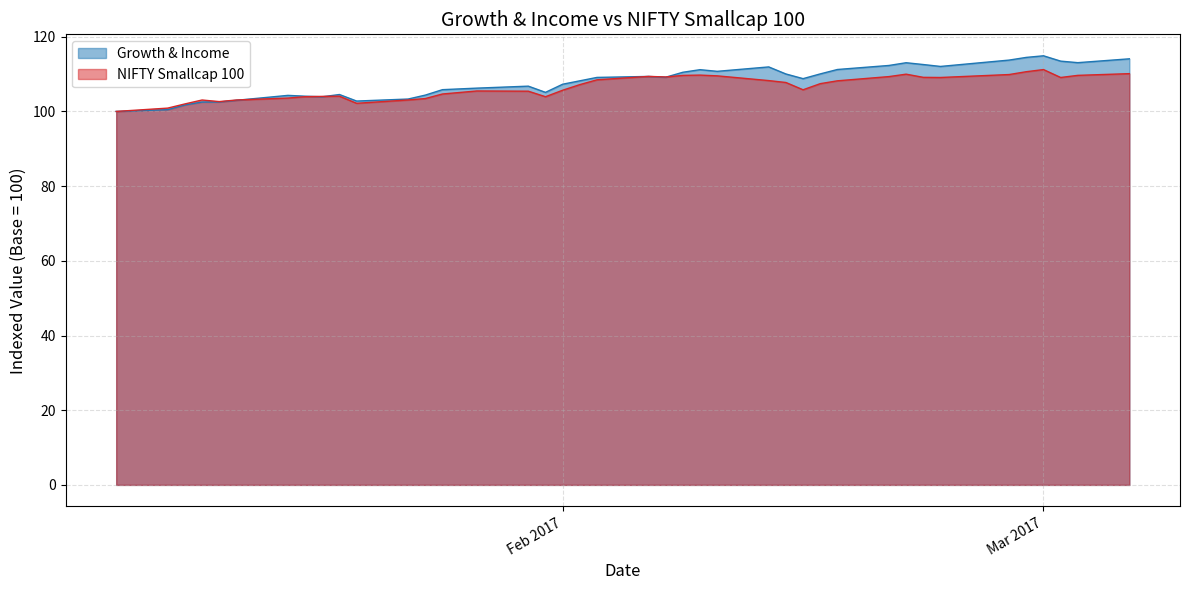

Which series has the widest spread of values?

Growth & Income